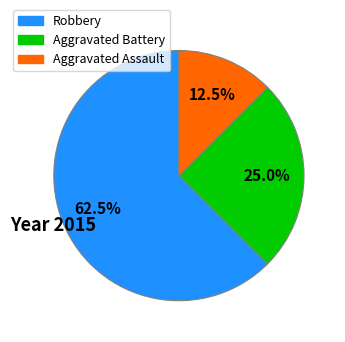

Combined, what portion of the pie is Aggravated Assault and Aggravated Battery?

37.5%